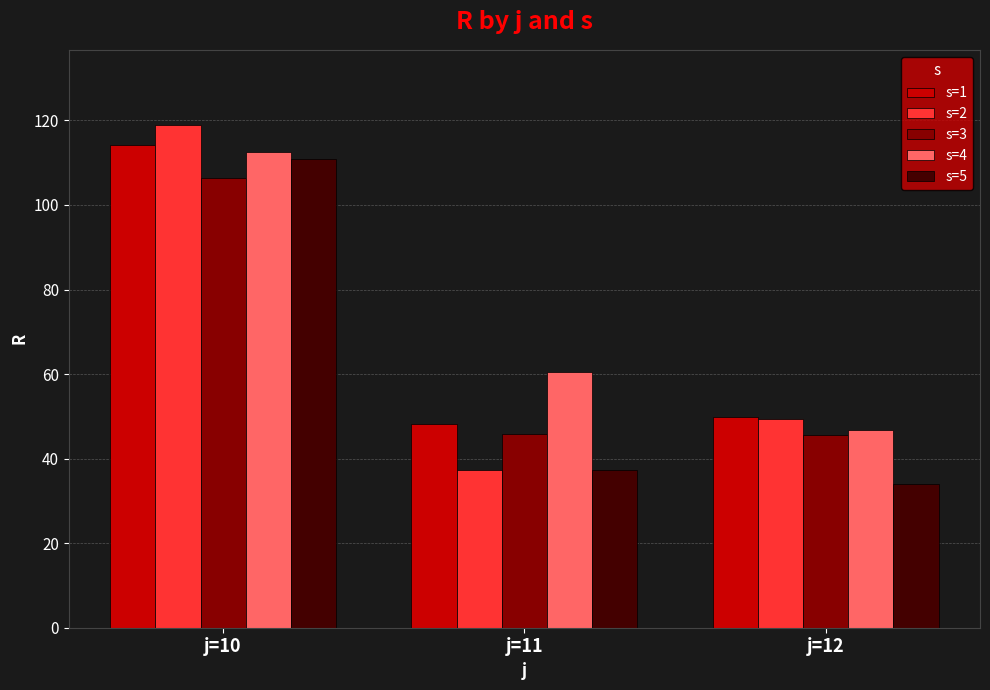

Is the value of s=3 at j=11 greater than the value of s=5 at j=12?

Yes